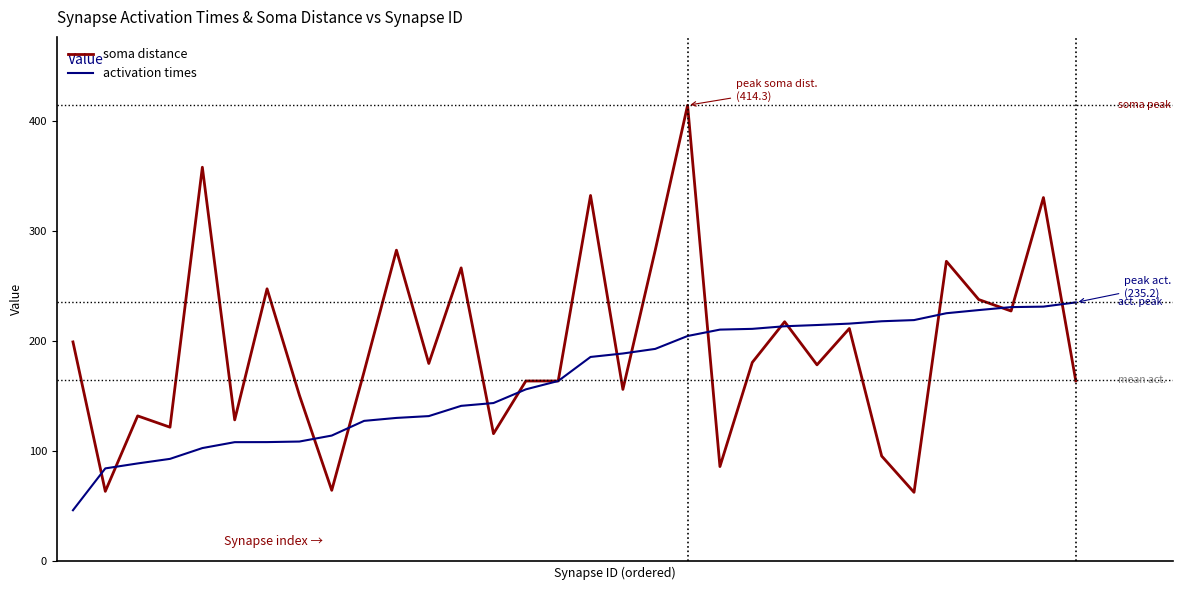

Which series has the largest range (max minus min)?

soma distance